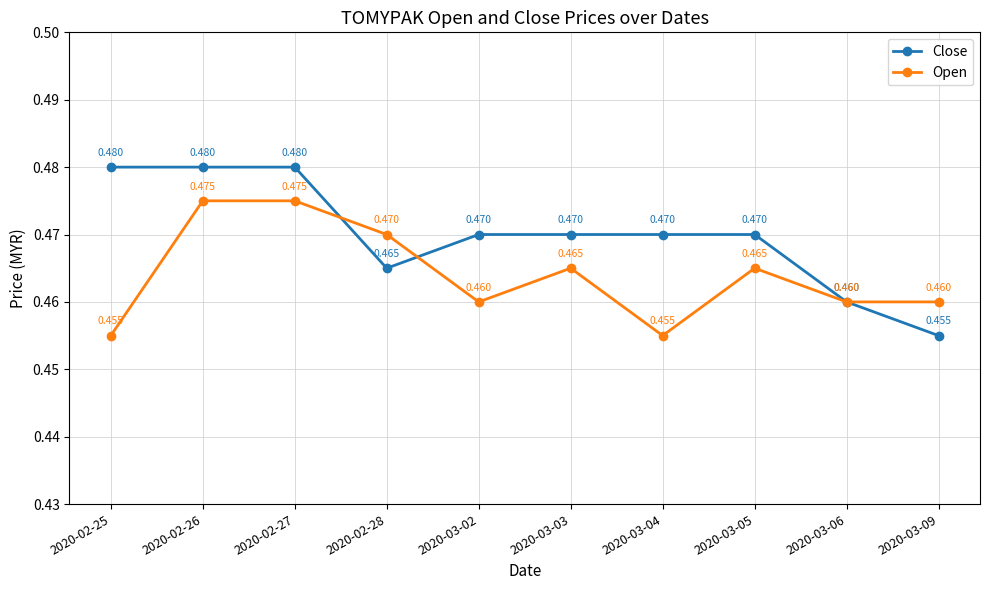

True or false: Close has more than 2 points higher than both neighbors.

False